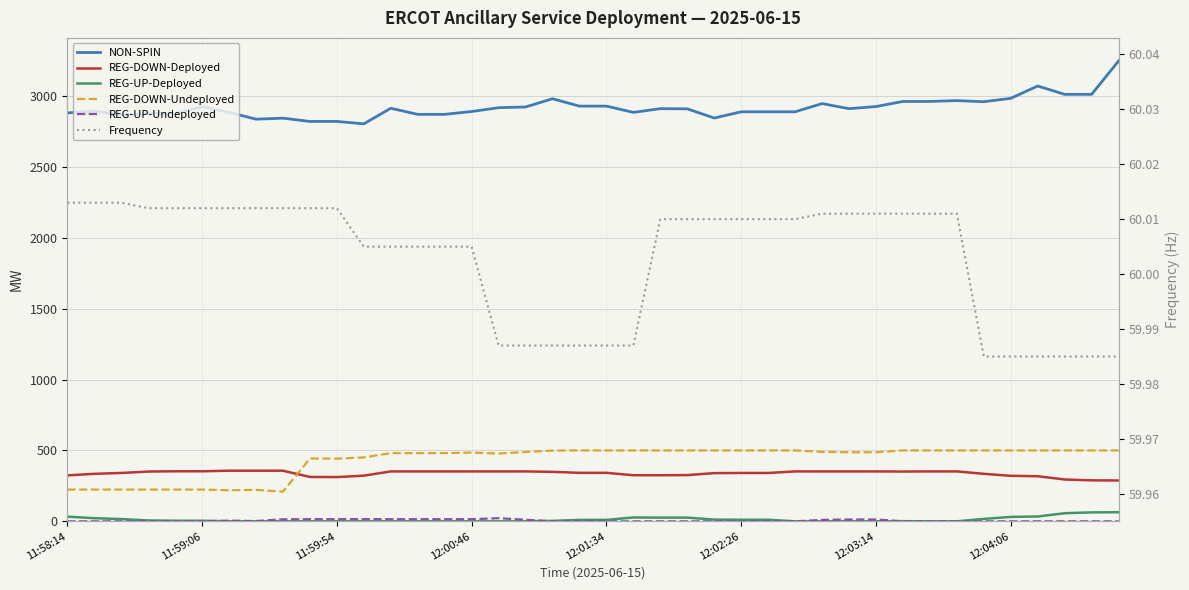

What is the value of the REG-DOWN-Deployed point at the 19th from the left?

349.0